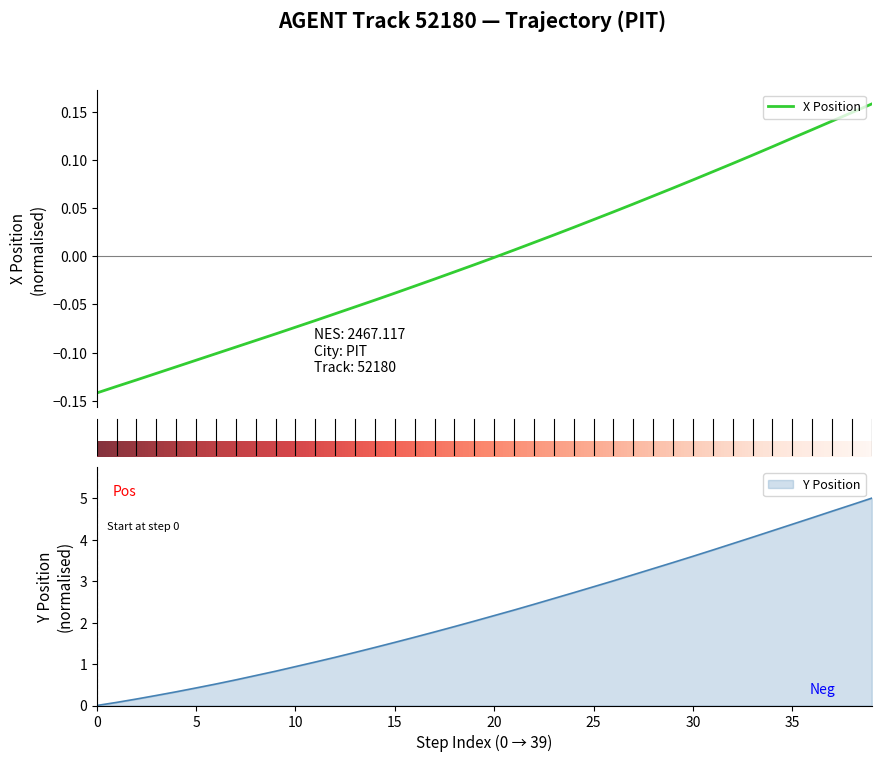

What is the maximum value shown in the chart?

5.0